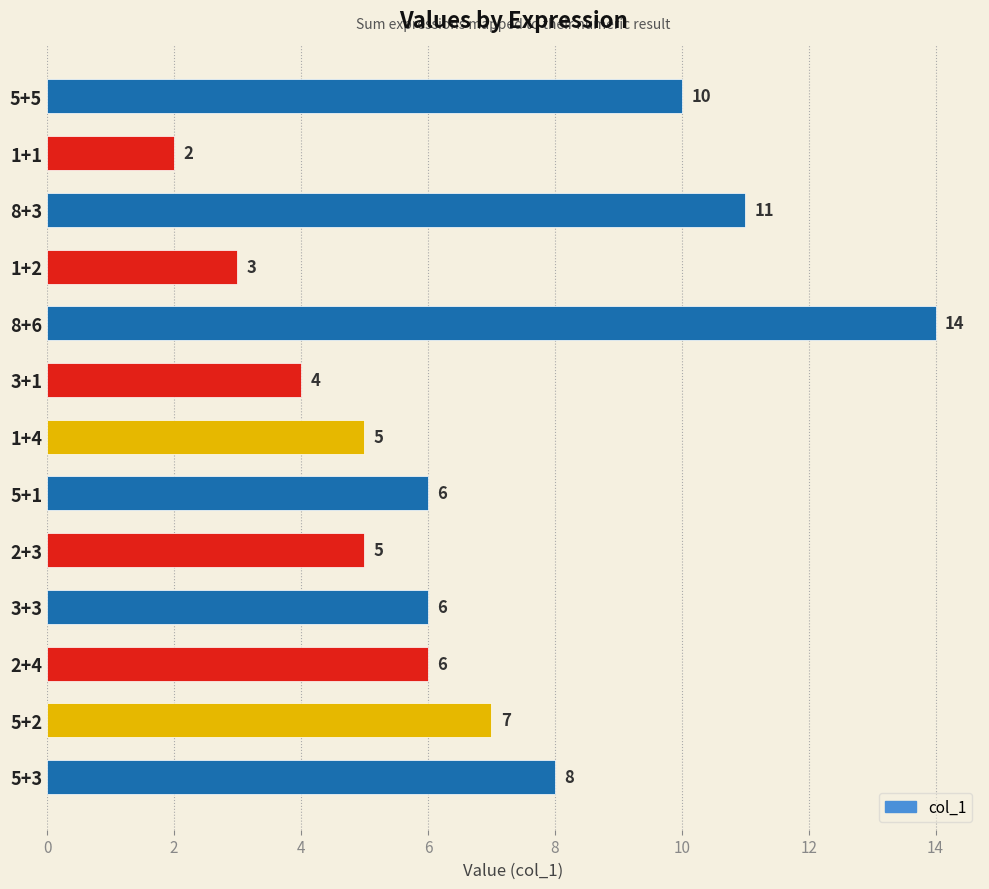

Is it true that the value at 5+2 is 10?

False